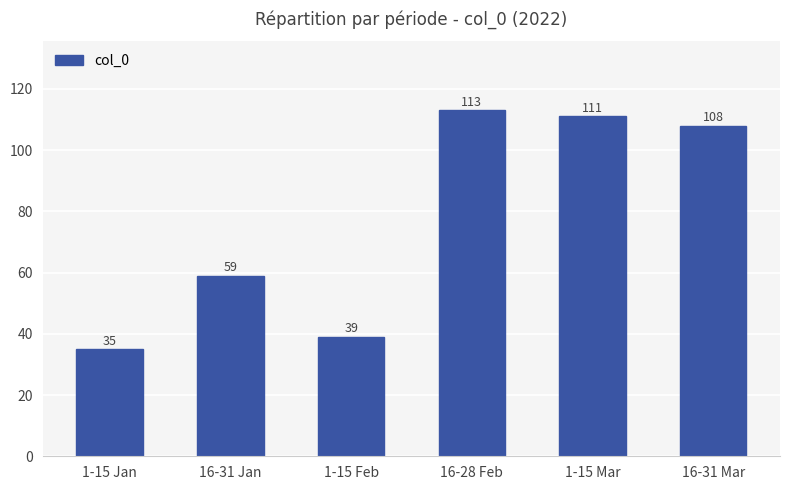

Which label corresponds to the smallest value in the chart?

1-15 Jan